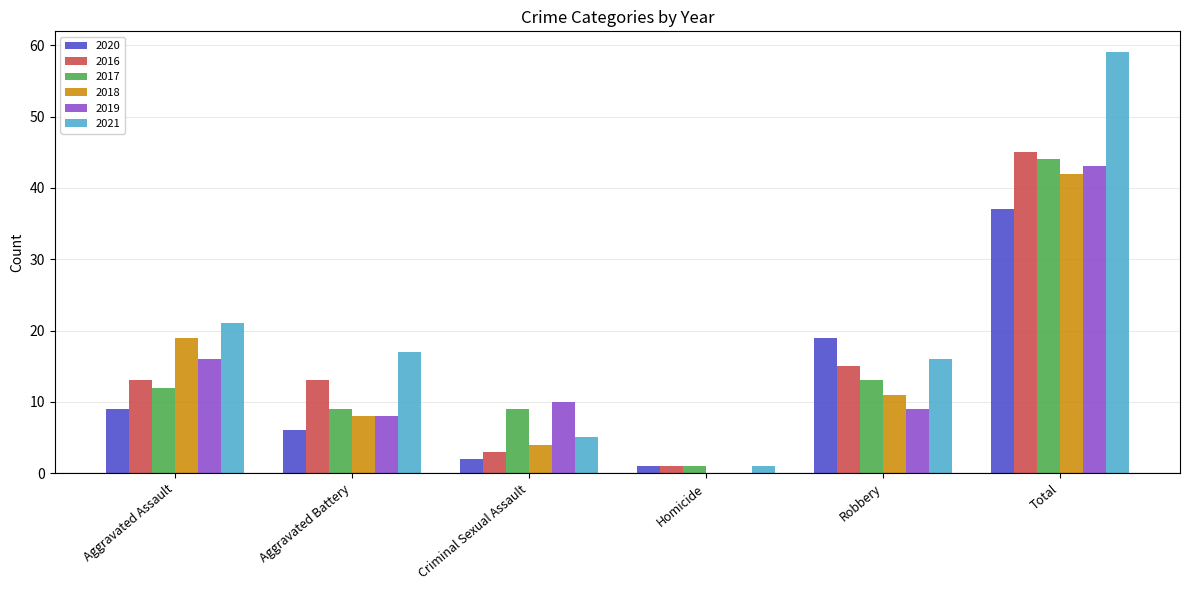

What is the highest value of the 2019 series?

43